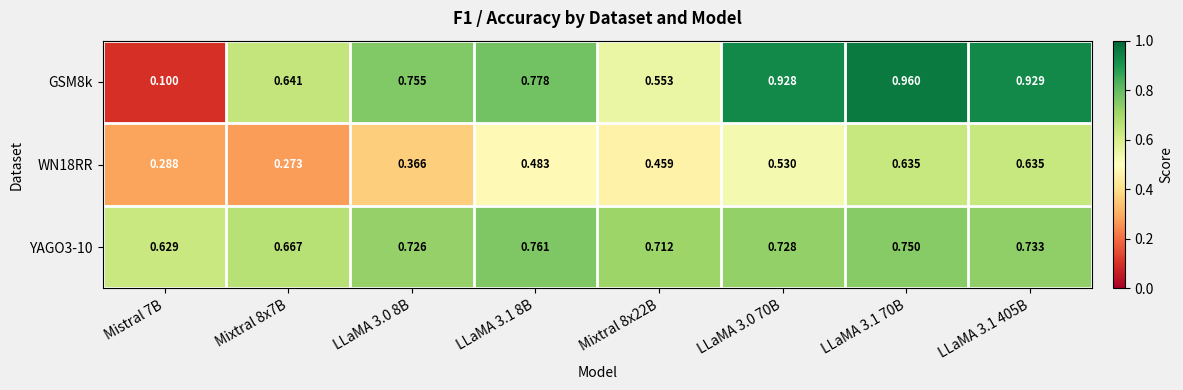

Is the value of YAGO3-10 at LLaMA 3.0 70B greater than the value of WN18RR at Mixtral 8x22B?

Yes